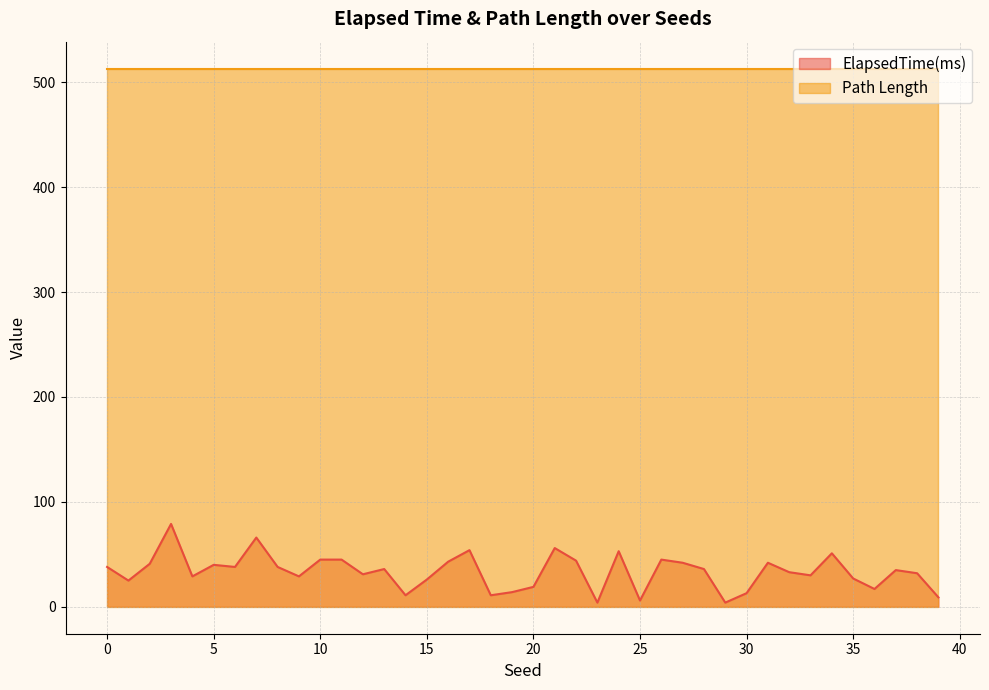

What is the change in value from 12 to 25?

-25